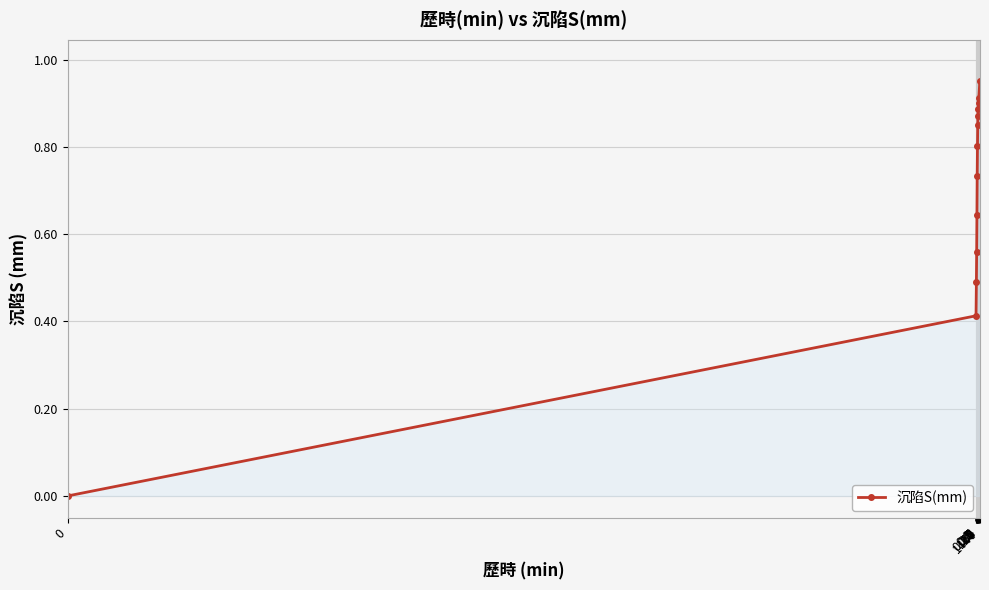

What is the sum of all values?

9.0